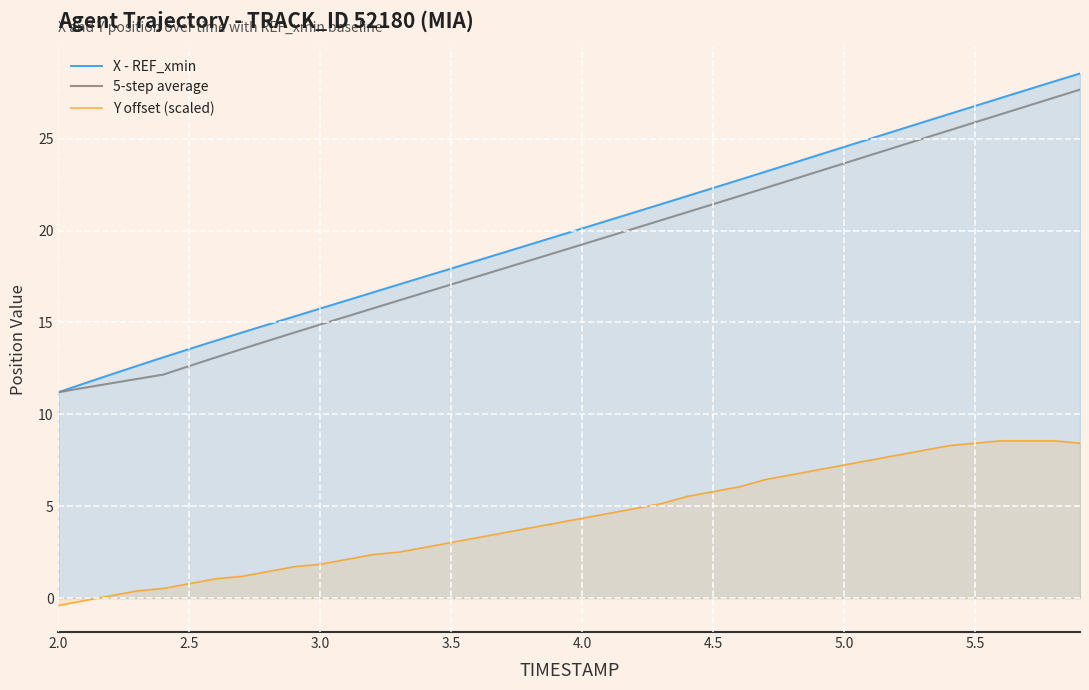

Does the chart display data point markers on the line(s)?

No